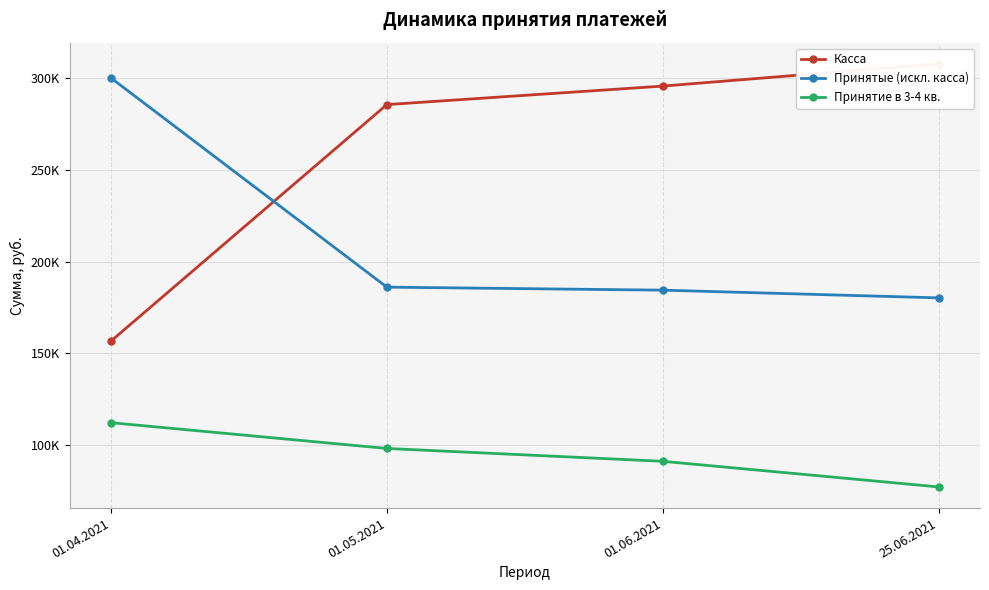

The value of Принятие в 3-4 кв. at 01.04.2021 is 177368.0. True or false?

False